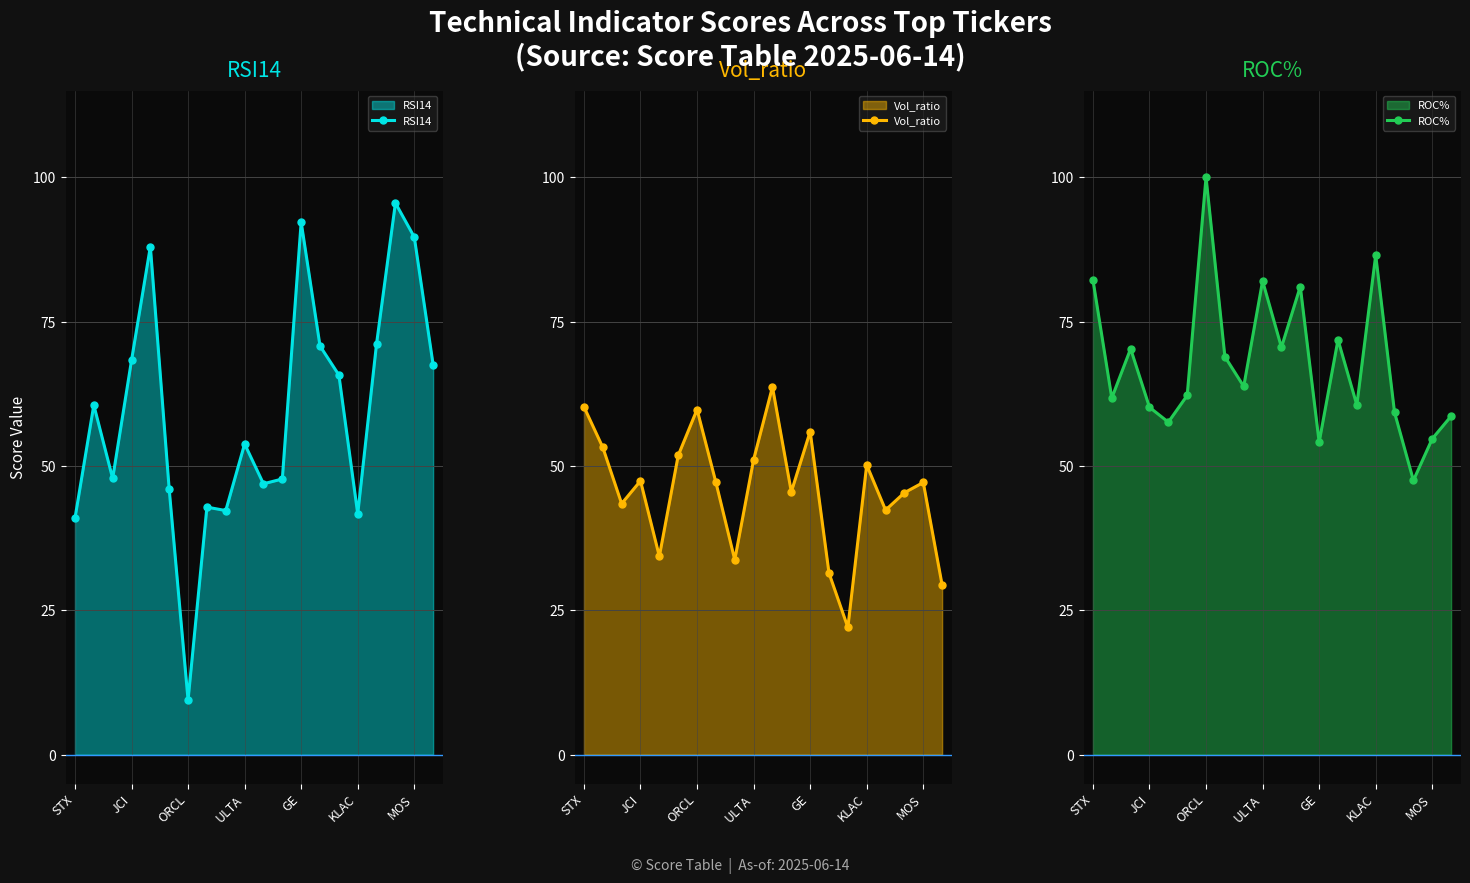

Which series has the largest range (max minus min)?

RSI14